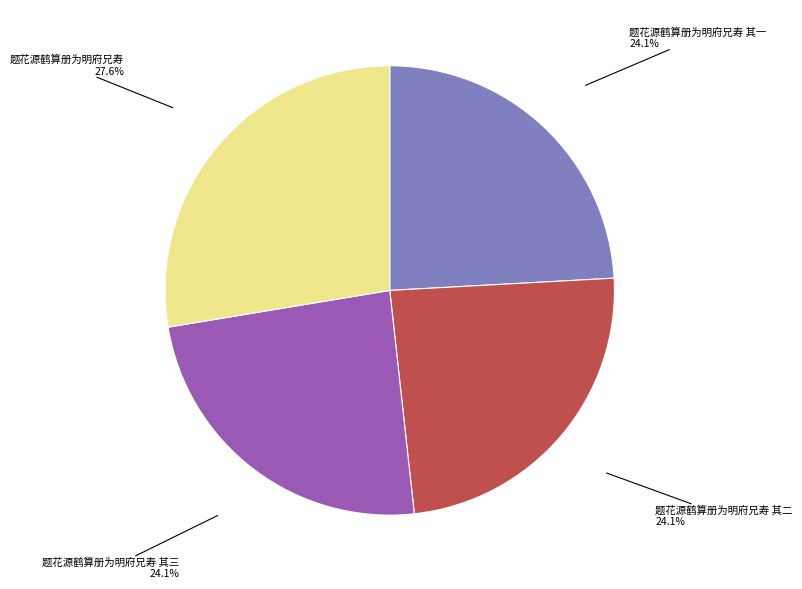

To the nearest percent, what is the combined percentage of 题花源鹤算册为明府兄寿 其三 and 题花源鹤算册为明府兄寿?

52%